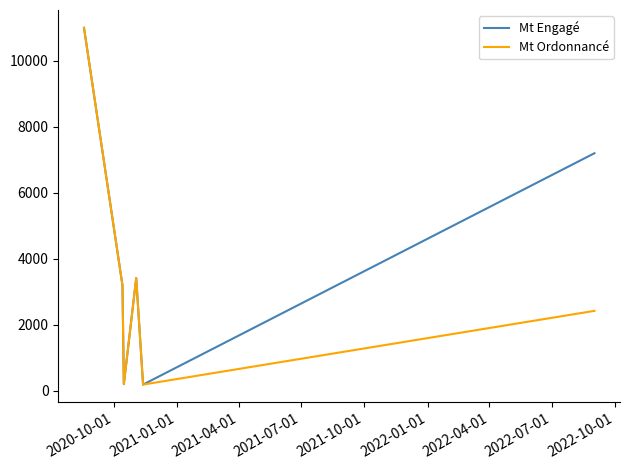

Which series has the largest total across all categories?

Mt Engagé